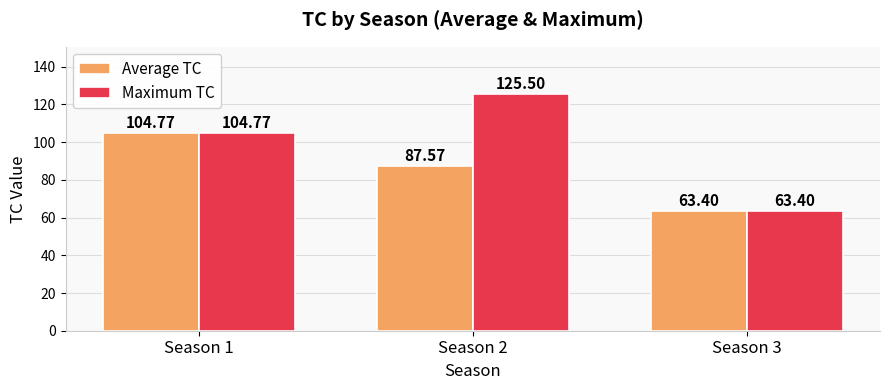

How many bars are there in total?

6